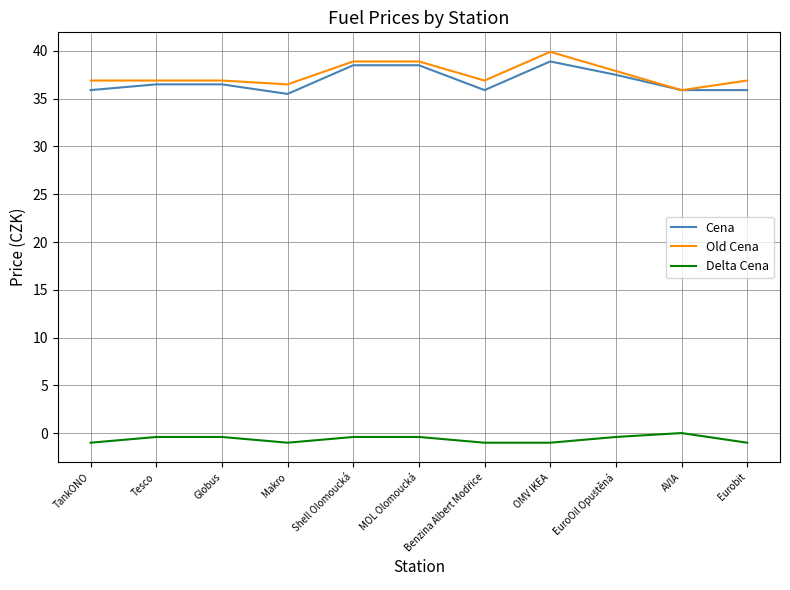

True or false: Delta Cena and Cena intersect in this chart.

False